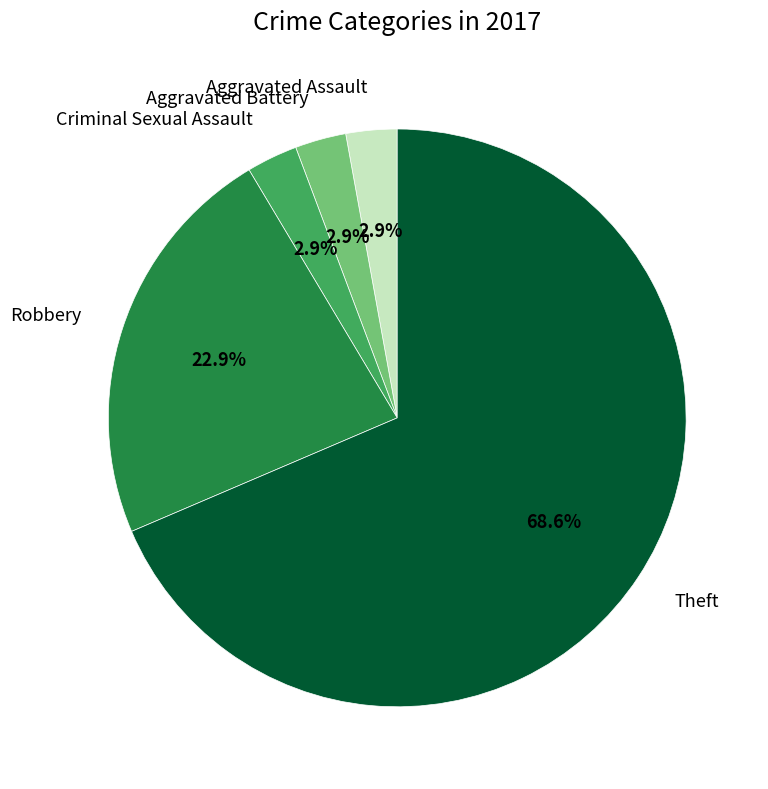

Does any single category account for the majority?

Yes